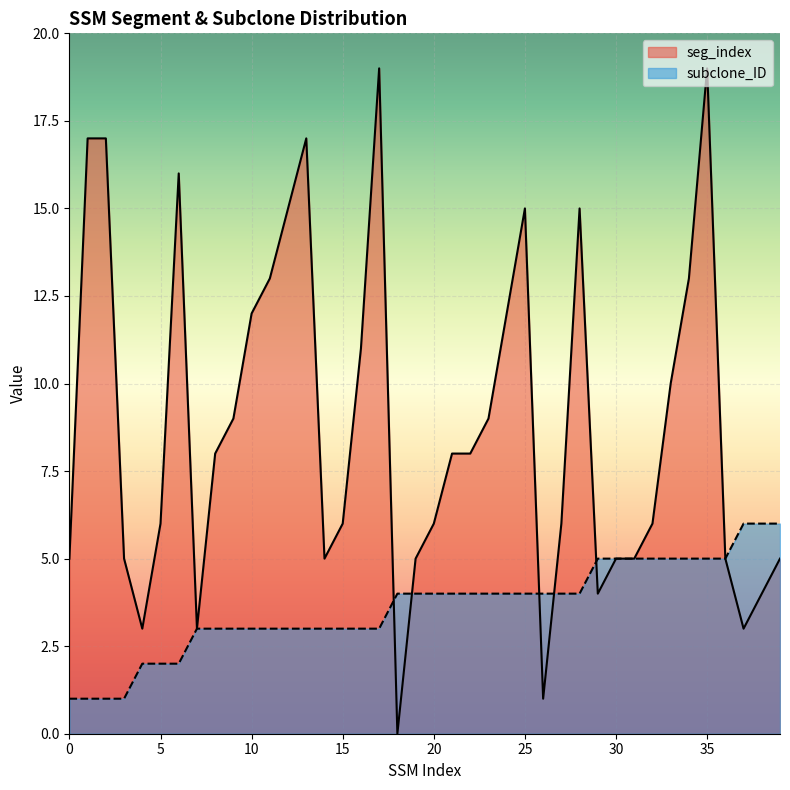

Where is seg_index nearest to the value 9?

9